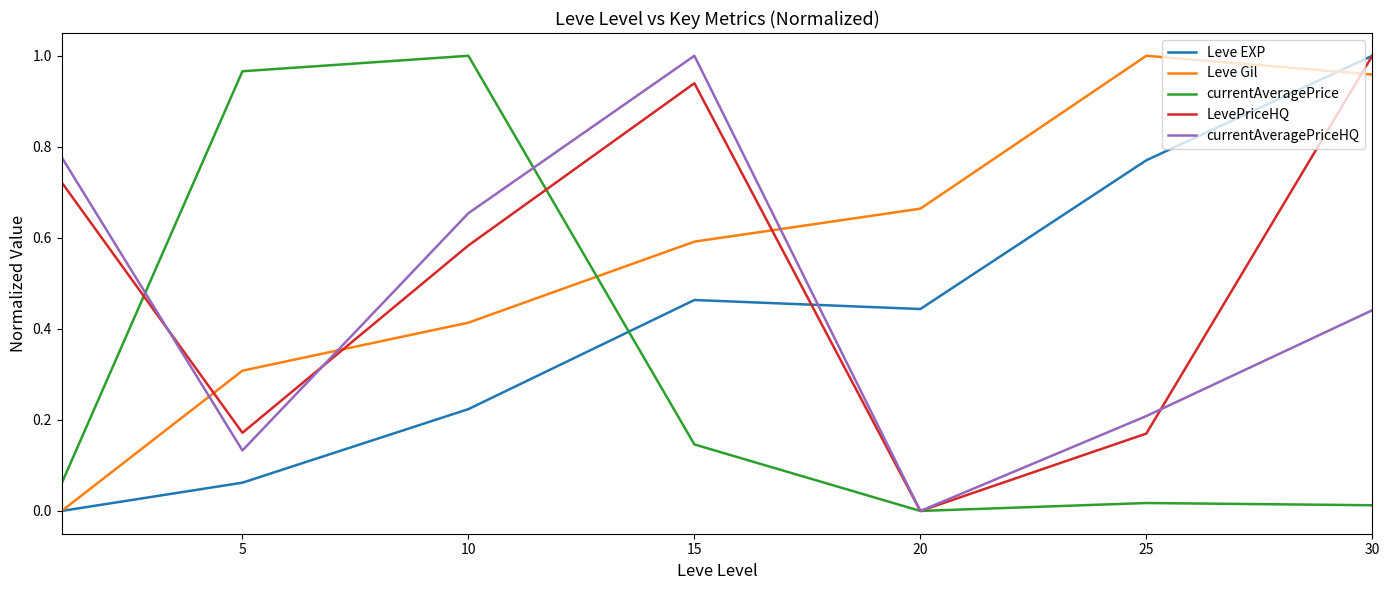

Does the chart display data point markers on the line(s)?

No